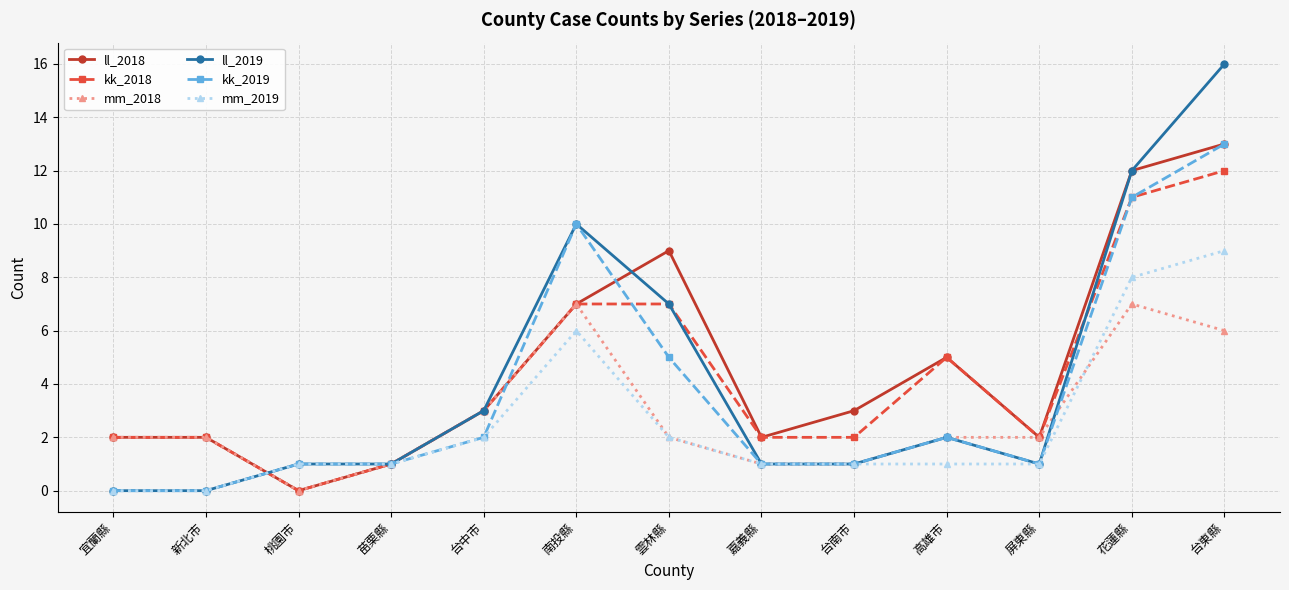

Which series has the widest spread of values?

ll_2019